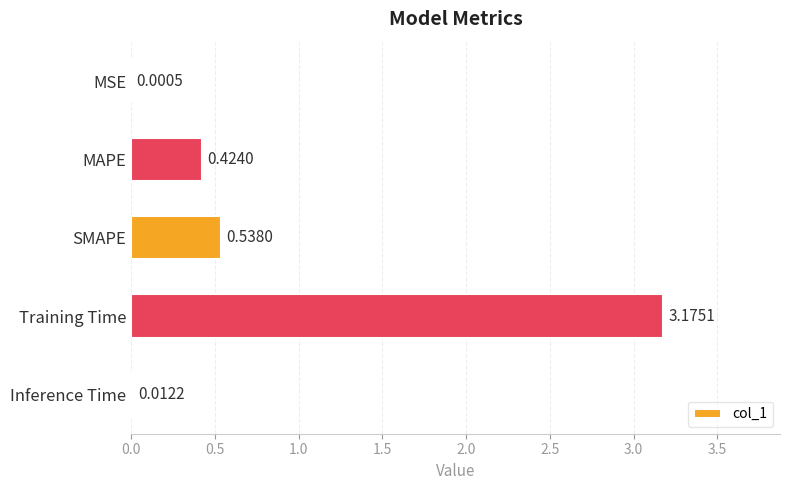

Between Inference Time and MAPE, which is larger?

MAPE